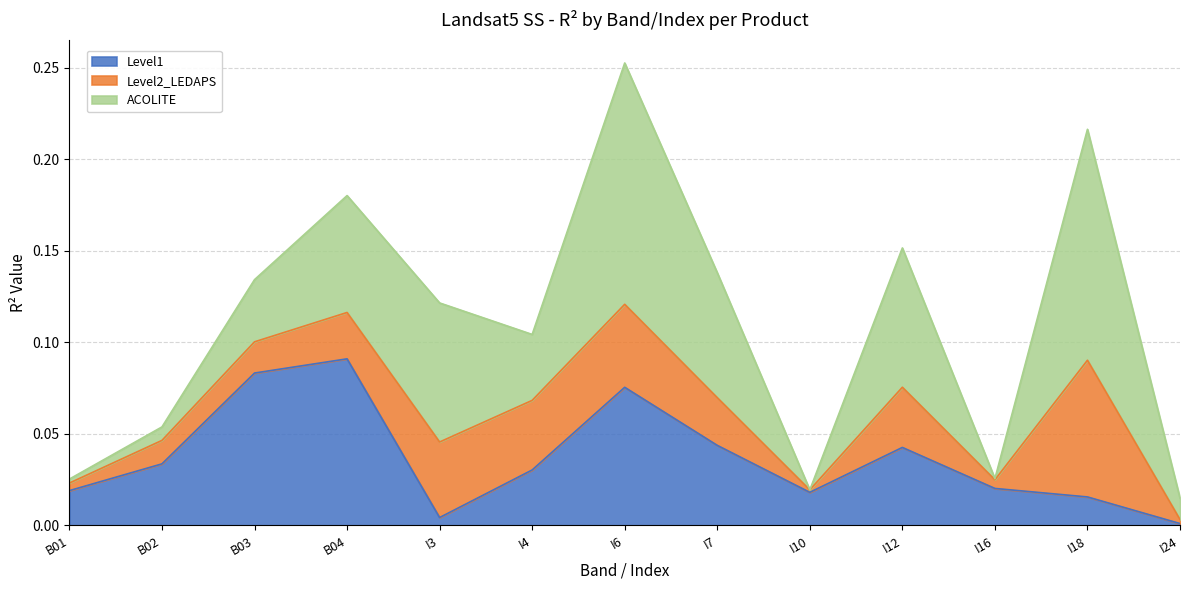

The ACOLITE series shows 0.0 at I10. True or false?

False